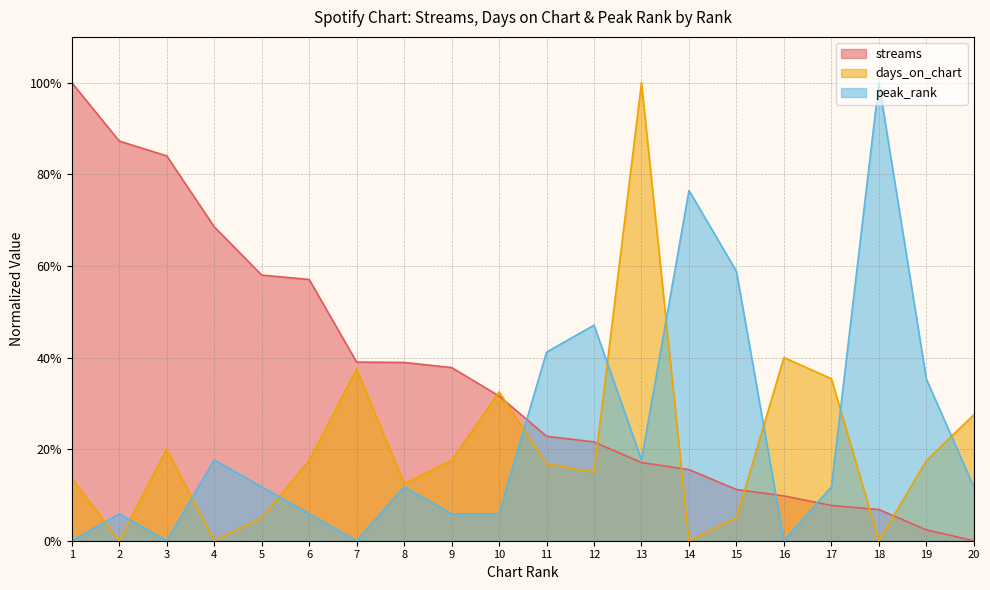

What is the total value across all series at 5?

74.8